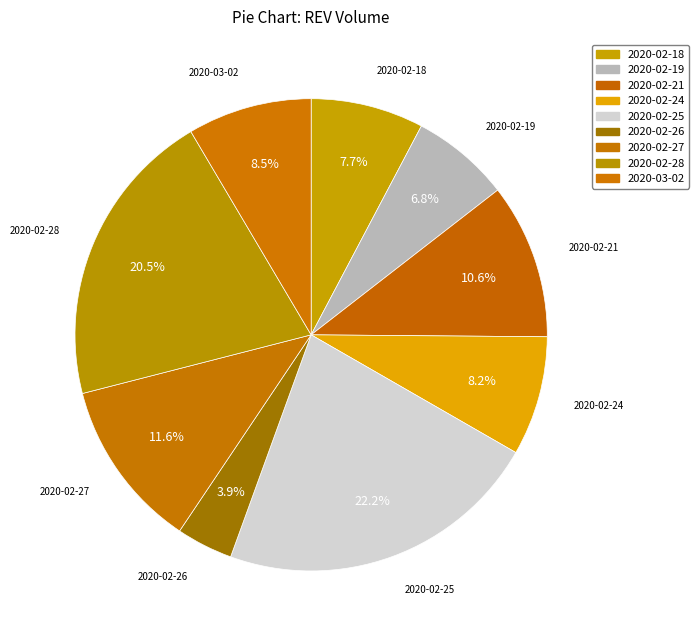

What is the ratio of the value at 2020-02-18 to the value at 2020-02-24?

0.9